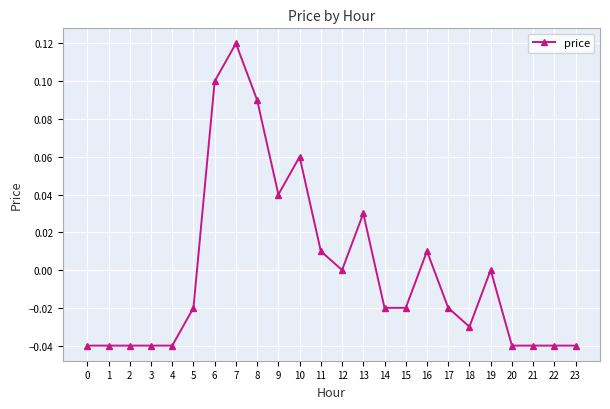

True or false: the data has more than 0 interior local peaks.

True